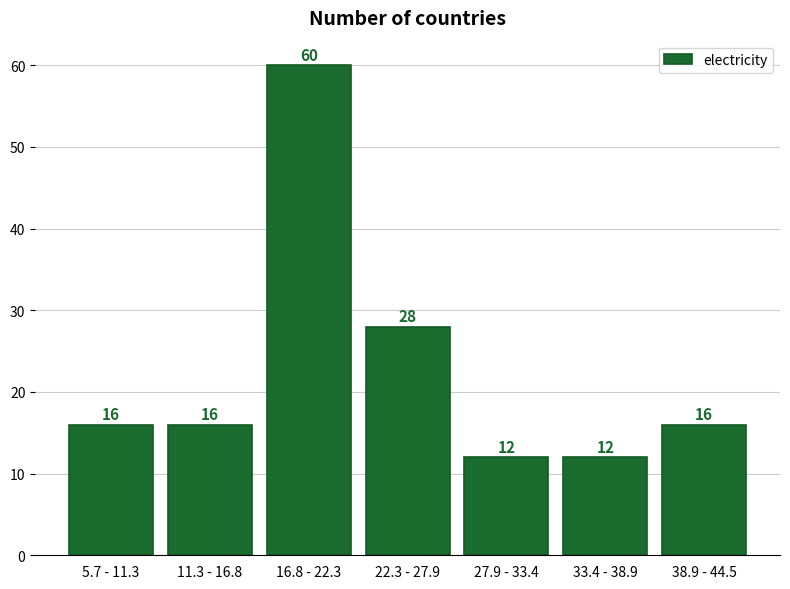

Reading left to right, extract all data points from this chart.

5.7 - 11.3=16	11.3 - 16.8=16	16.8 - 22.3=60	22.3 - 27.9=28	27.9 - 33.4=12	33.4 - 38.9=12	38.9 - 44.5=16